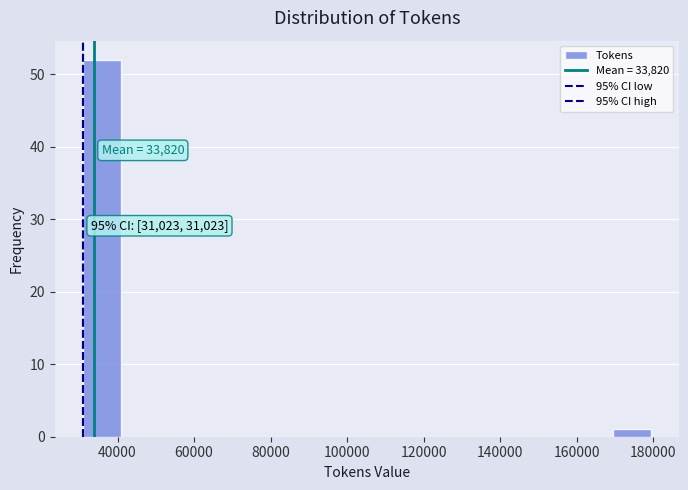

Which range on the x-axis has the tallest bar?

32000 to 40000